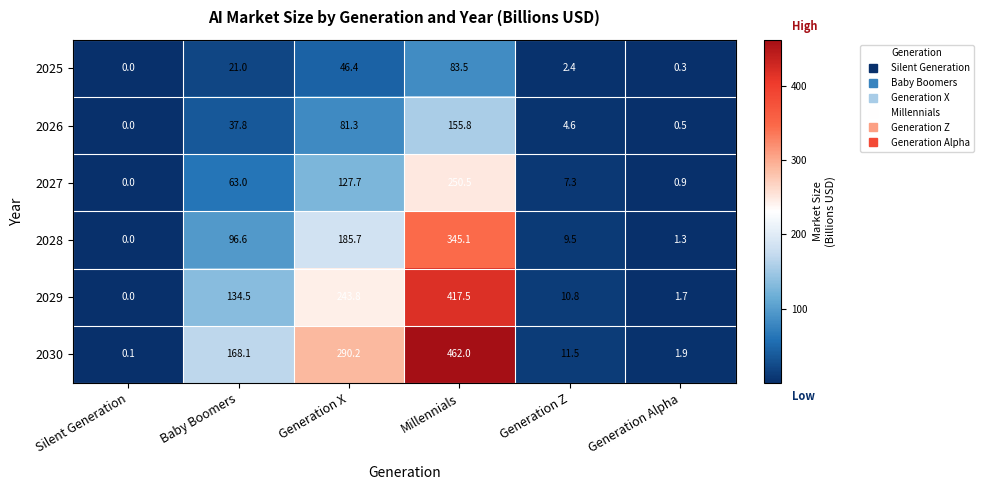

Read the 2028 value at Generation X.

185.7